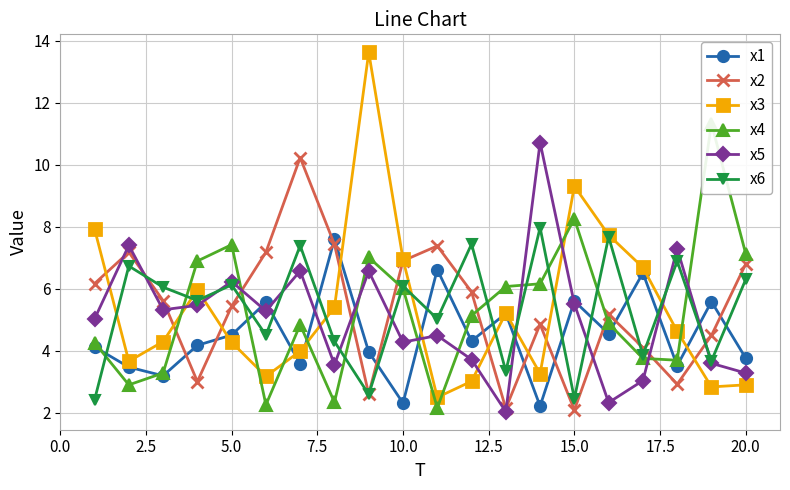

Reading left to right, list all the values displayed in this chart.

x1: 4.1	3.5	3.2	4.2	4.5	5.6	3.6	7.6	4.0	2.3	6.6	4.3	5.2	2.2	5.6	4.6	6.5	3.5	5.6	3.8
x2: 6.2	7.2	5.6	3.0	5.4	7.2	10.2	7.4	2.6	6.9	7.4	5.9	2.1	4.9	2.1	5.2	4.1	2.9	4.5	6.8
x3: 7.9	3.7	4.3	6.0	4.3	3.2	4.0	5.4	13.6	7.0	2.5	3.0	5.2	3.3	9.3	7.7	6.7	4.6	2.8	2.9
x4: 4.3	2.9	3.3	6.9	7.4	2.3	4.8	2.3	7.0	6.0	2.2	5.1	6.1	6.2	8.3	4.9	3.8	3.7	11.3	7.1
x5: 5.0	7.4	5.3	5.5	6.2	5.3	6.6	3.5	6.6	4.3	4.5	3.7	2.0	10.7	5.5	2.3	3.0	7.3	3.6	3.3
x6: 2.4	6.7	6.1	5.6	6.1	4.5	7.4	4.3	2.6	6.1	5.0	7.4	3.3	8.0	2.5	7.7	3.9	6.9	3.7	6.3